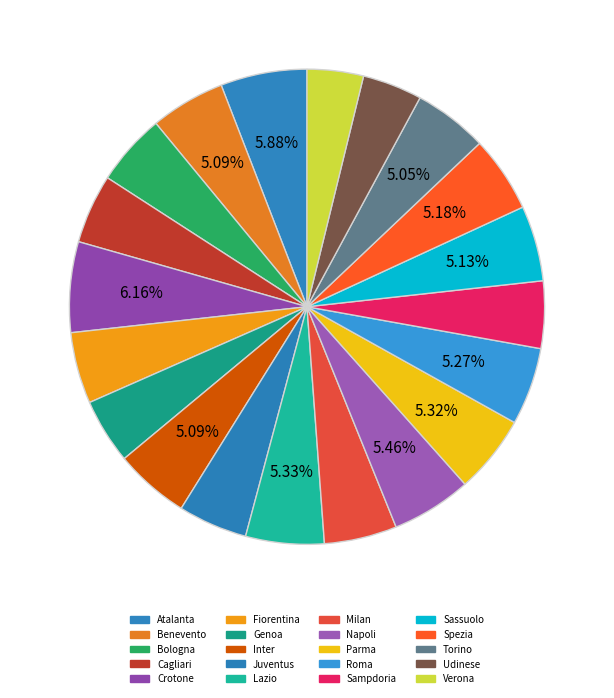

Which slice is the largest?

Crotone